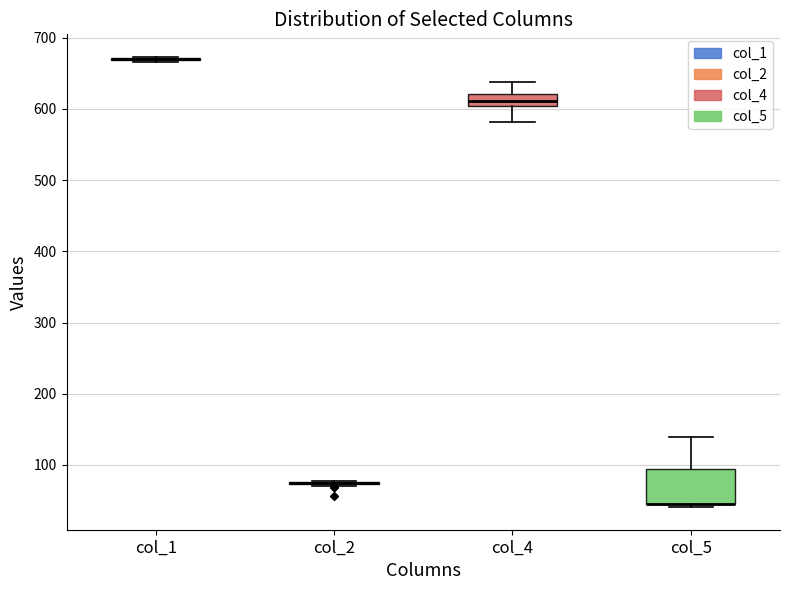

Reading left to right, transcribe this box plot: for each box, give where its median line is, the range the box spans, and where its two whiskers end, as read against the y-axis. The values are not printed on the chart, so give them approximately, as read against the axis.

col_1: box collapsed to a line at 670, whiskers 670 to 670
col_2: box collapsed to a line at 70, whiskers 70 to 80
col_4: median 610, box 600 to 620, whiskers 580 to 640
col_5: median 50 (drawn on the box's lower edge), box 40 to 90, whiskers 40 (just below the box's lower edge) to 140